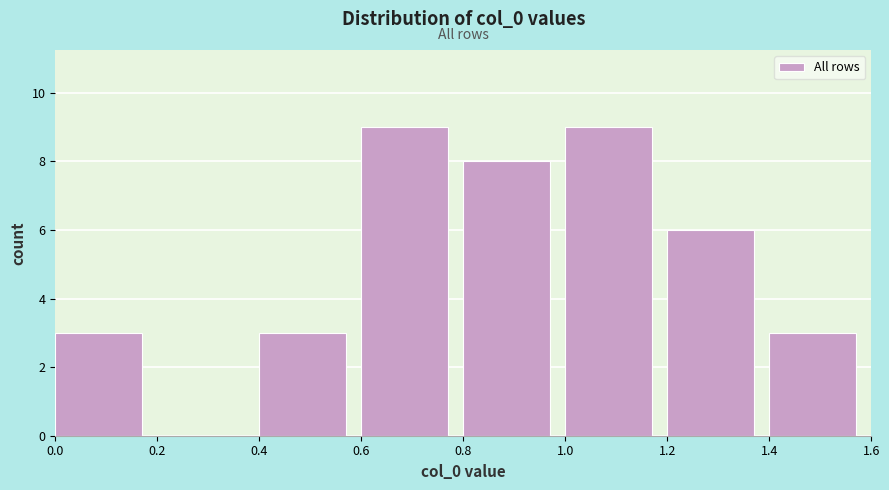

Reading left to right, list every bar in this chart as the range it spans on the x-axis followed by its height. The values are not printed on the chart, so give them approximately, as read against the axis.

0.0 to 0.2: 3
0.2 to 0.4: 0
0.4 to 0.6: 3
0.6 to 0.8: 9
0.8 to 1.0: 8
1.0 to 1.2: 9
1.2 to 1.4: 6
1.4 to 1.6: 3